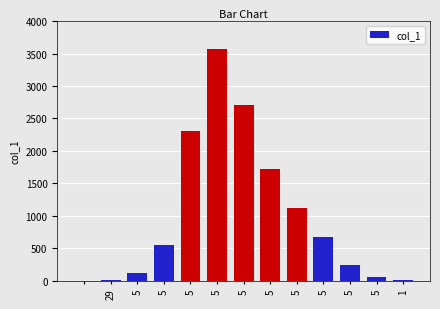

What is the greatest value displayed?

3578